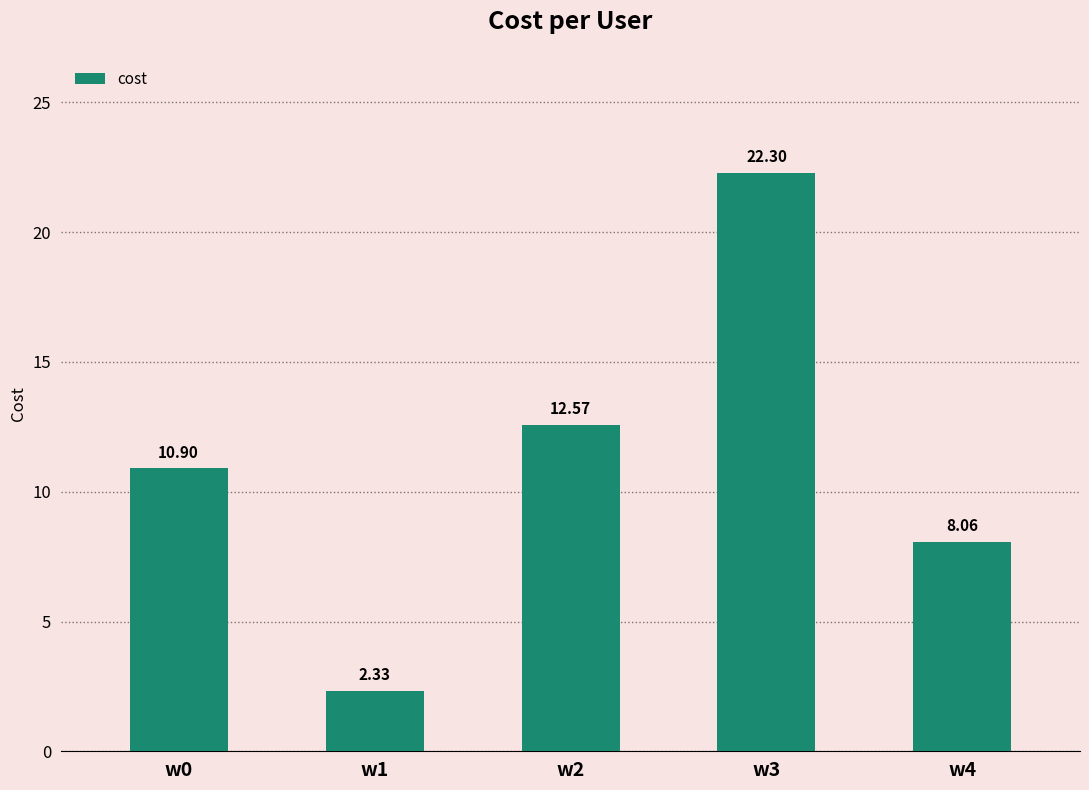

List the labels in order of value, smallest first.

w1, w4, w0, w2, w3